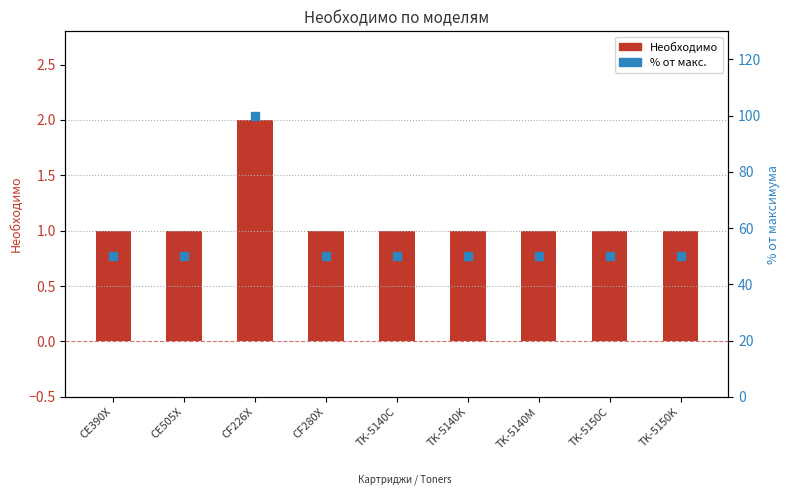

What is the spread (max minus min) of values at CE390X?

49